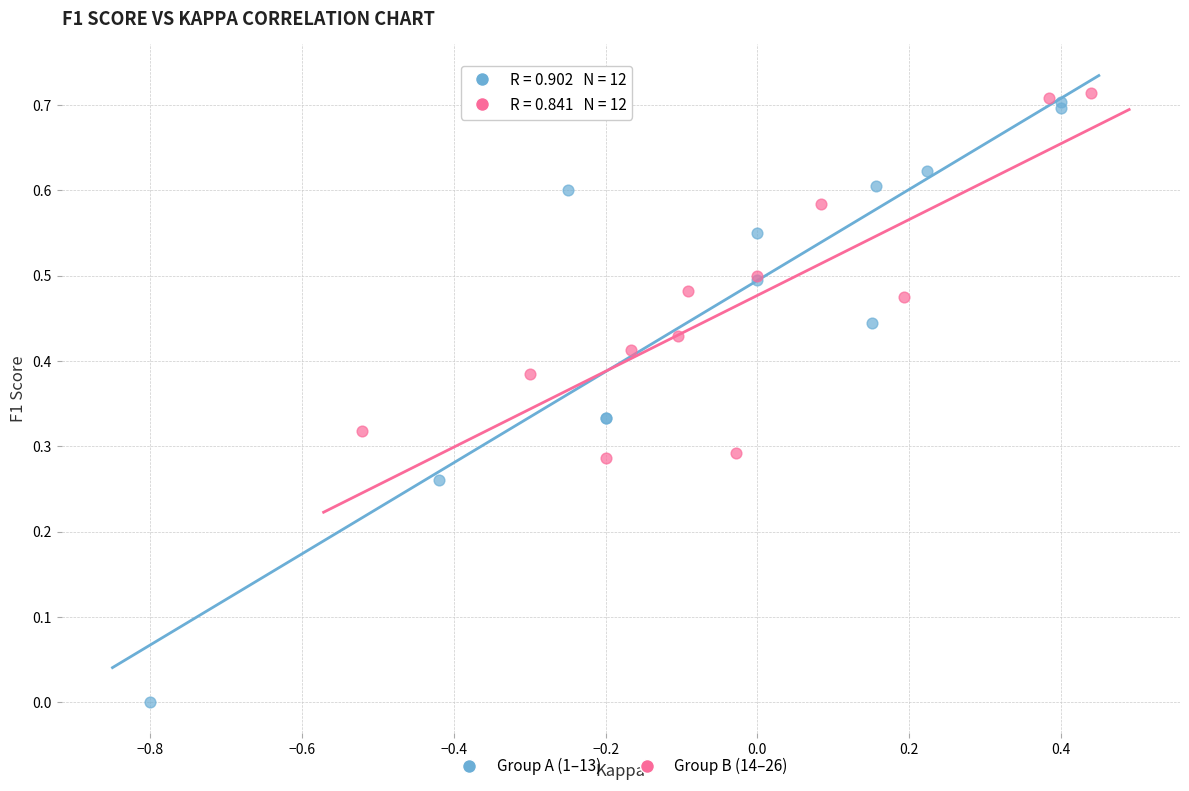

Which series has the largest Y range (max minus min)?

Group A (1–13)